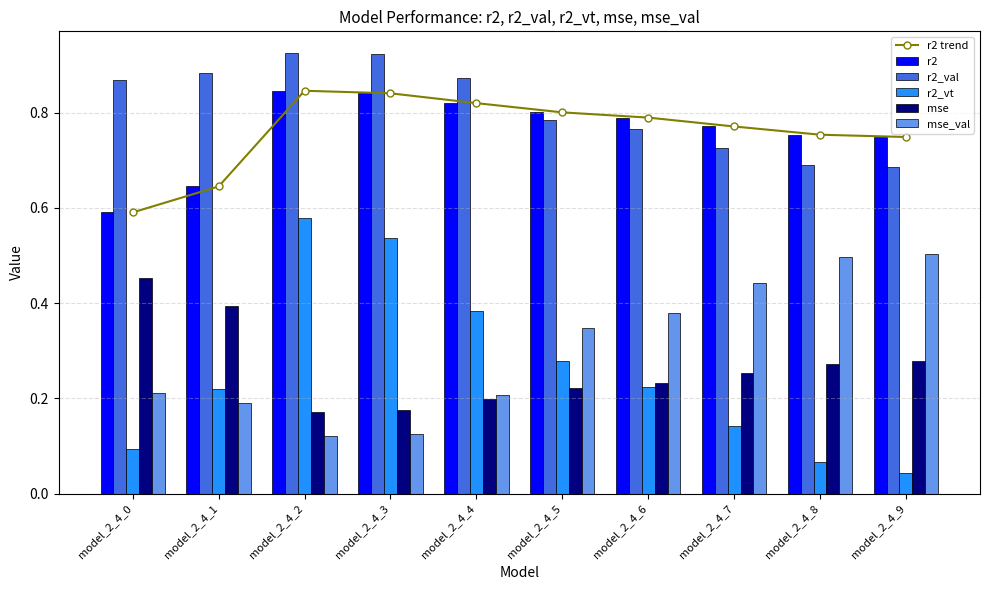

What is the value of the r2 trend bar at the 3rd from the left?

0.8